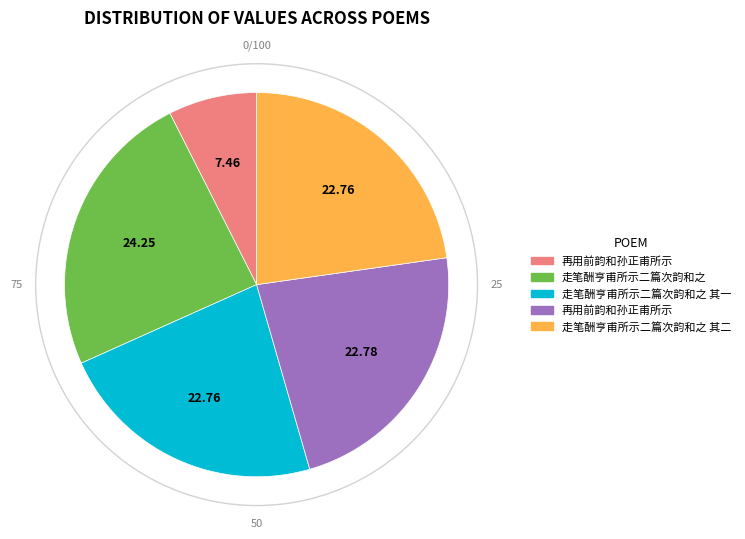

Does any single category account for the majority?

No